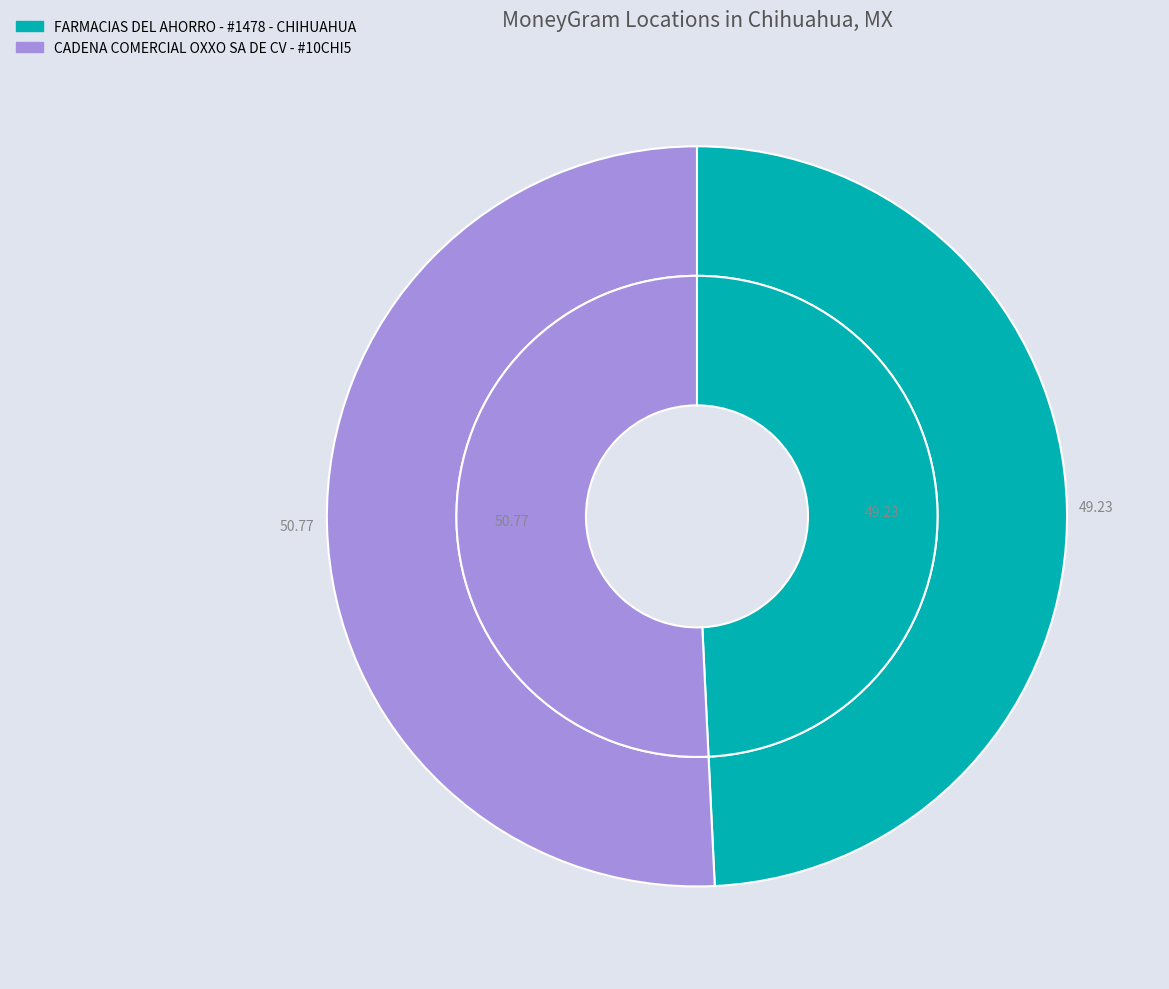

What is the ratio of the value at FARMACIAS DEL AHORRO - #1478 - CHIHUAHUA to the value at CADENA COMERCIAL OXXO SA DE CV - #10CHI5?

1.0